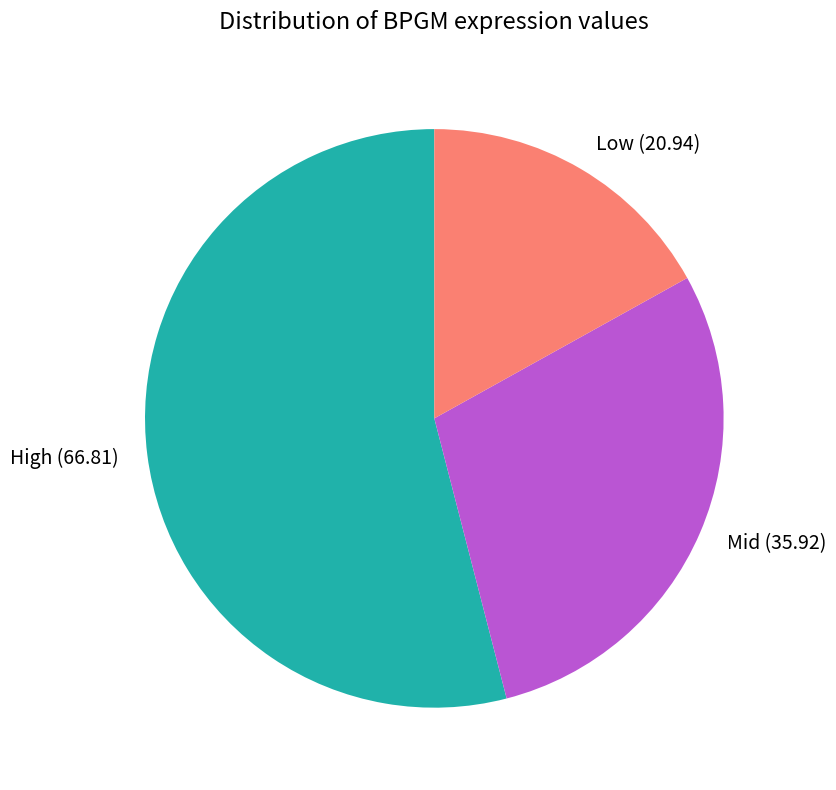

Approximately how many times larger is the value at Low (20.94) compared to High (66.81)?

0.3